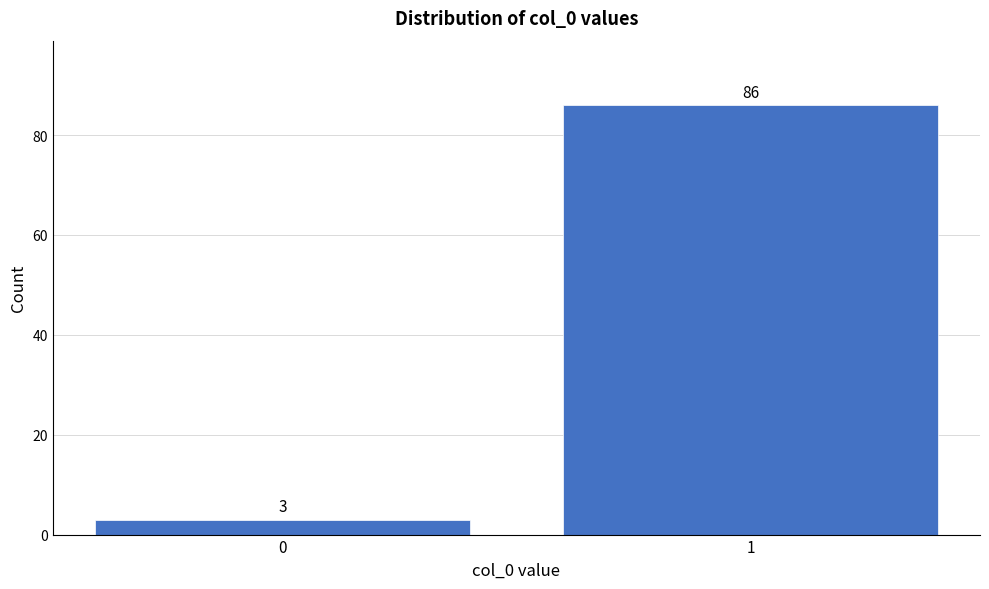

Reading right to left, transcribe all the data shown in this chart.

1=86	0=3